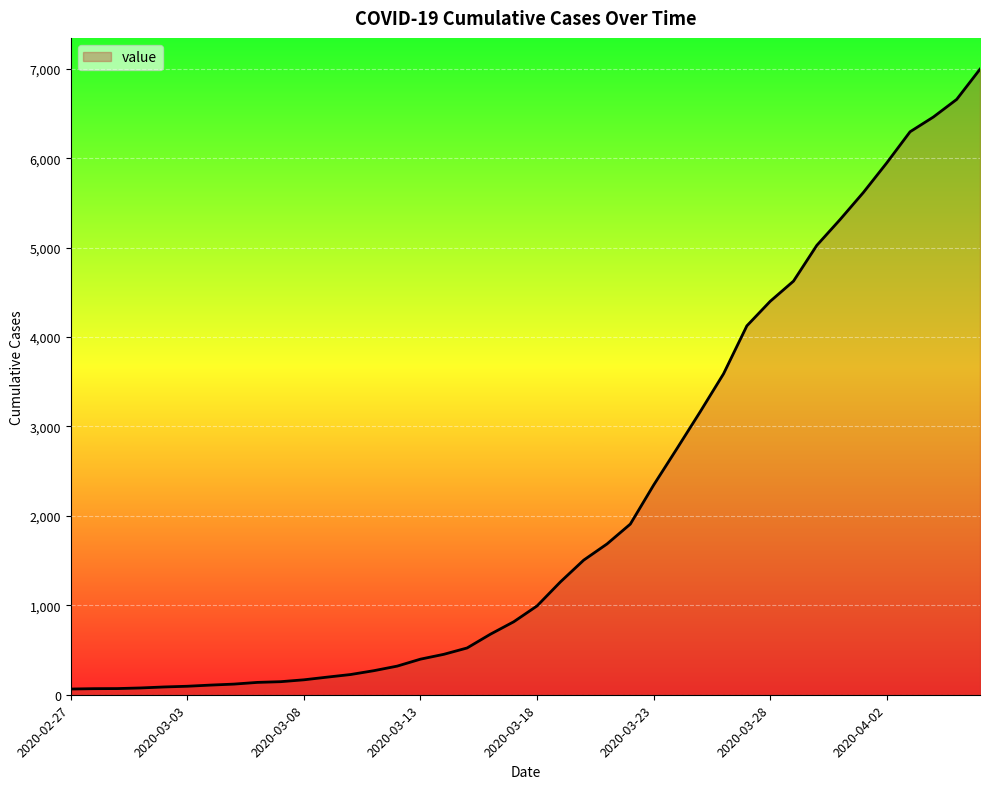

What is the average value?

2142